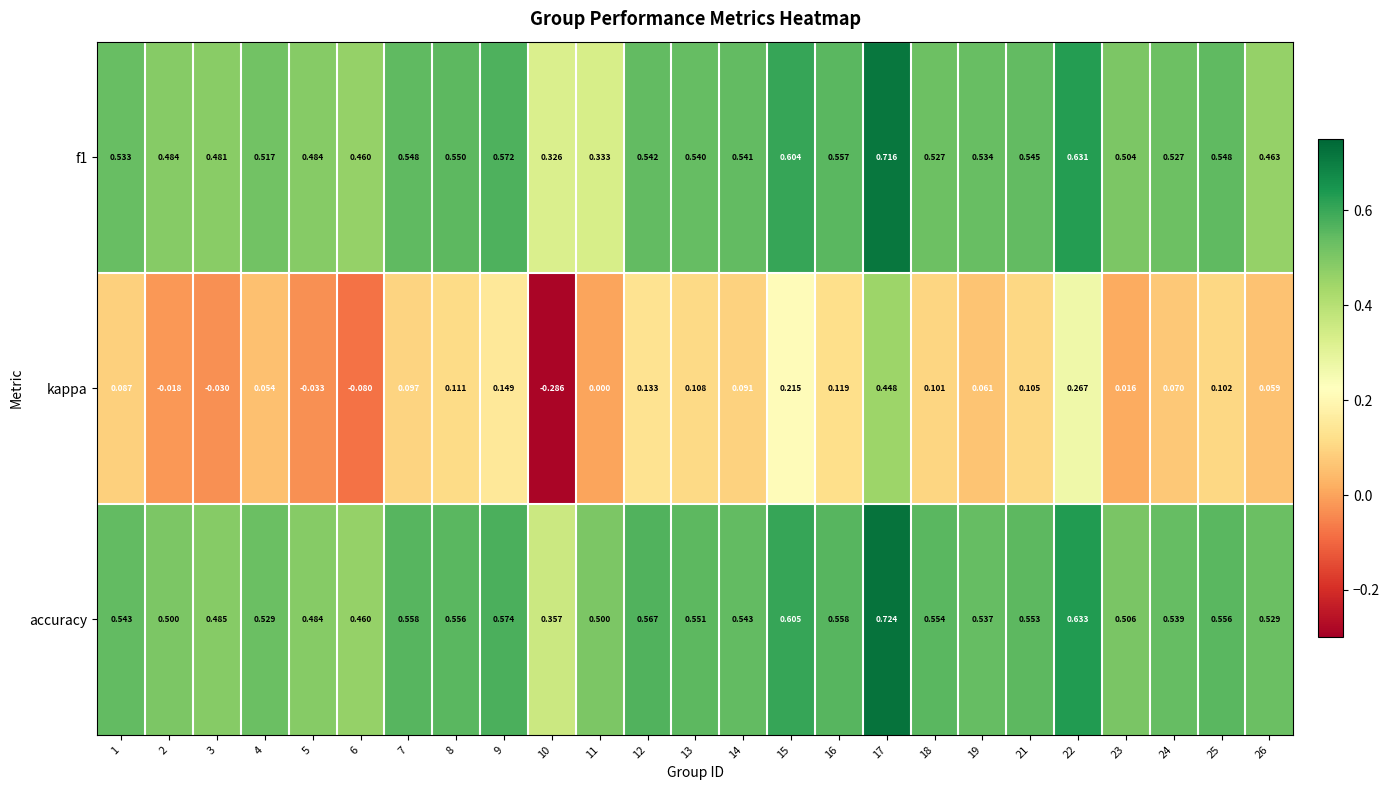

Which series has the widest spread of values?

kappa